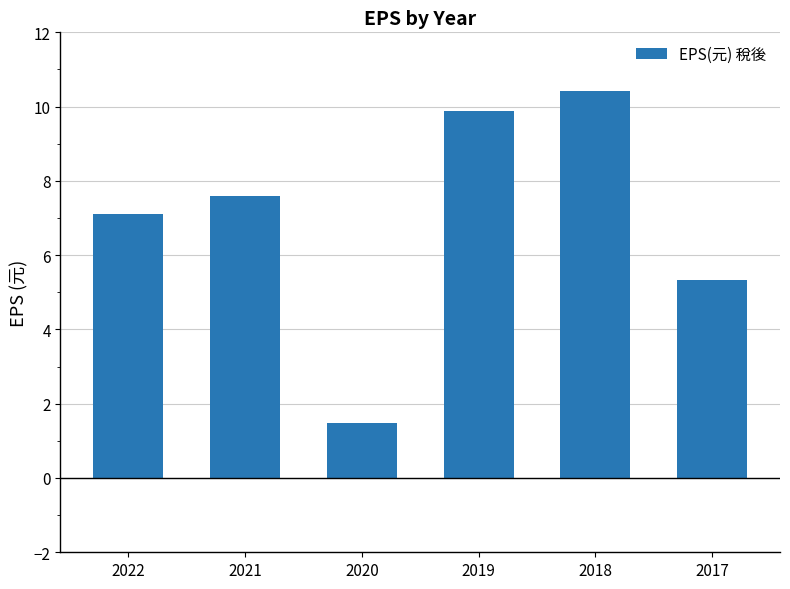

What is the value of the 2nd bar from the left?

7.6